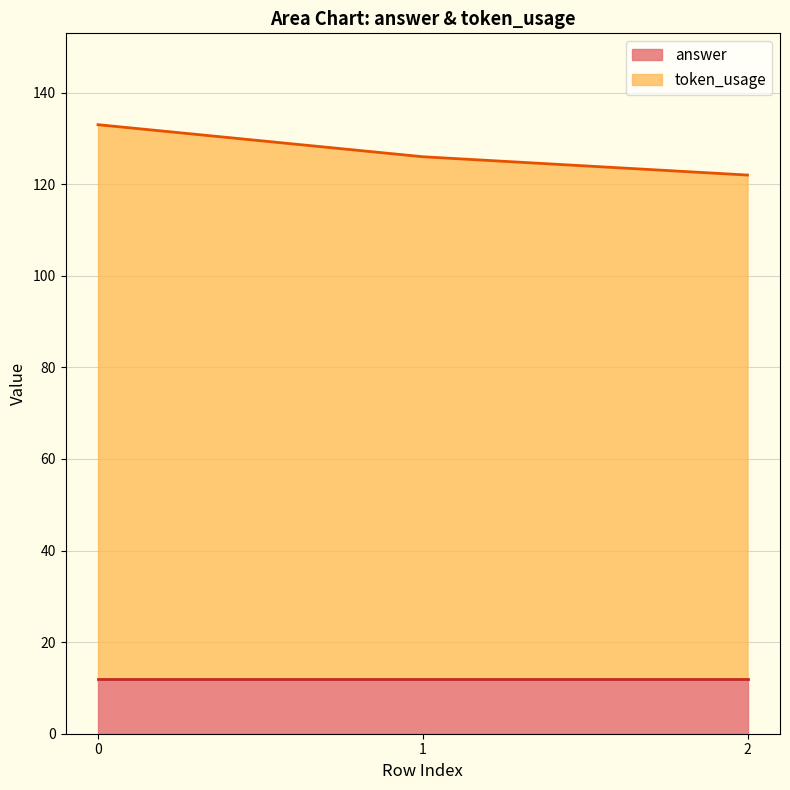

What is the average value of the answer series?

12